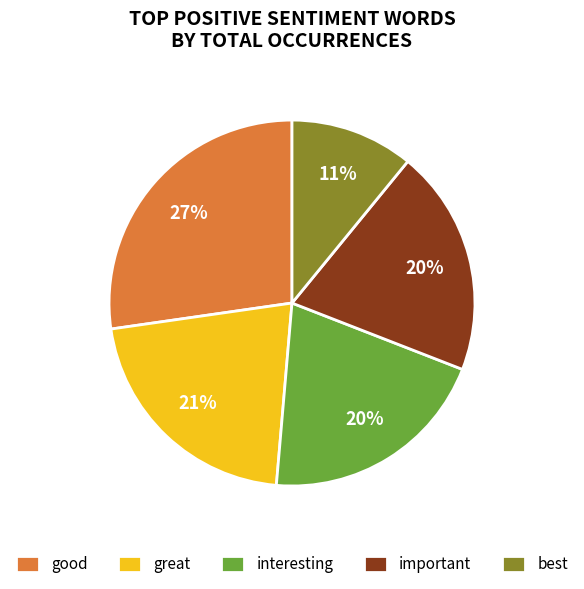

What percentage is the best slice, to the nearest percent?

11%